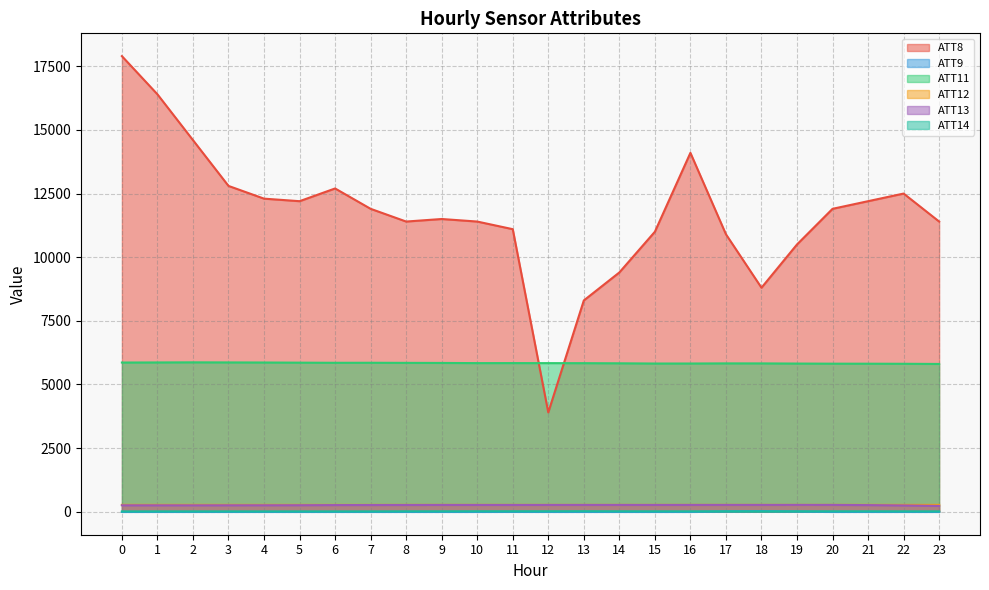

Rank the series by their maximum value, from highest to lowest.

ATT8, ATT11, ATT12, ATT13, ATT9, ATT14